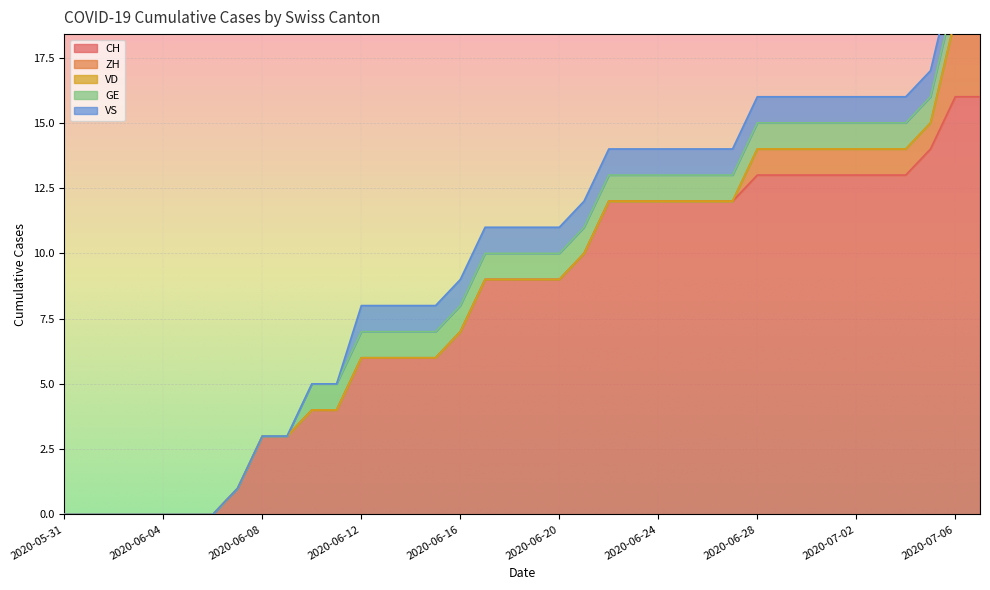

What is the sum of all CH values?

301